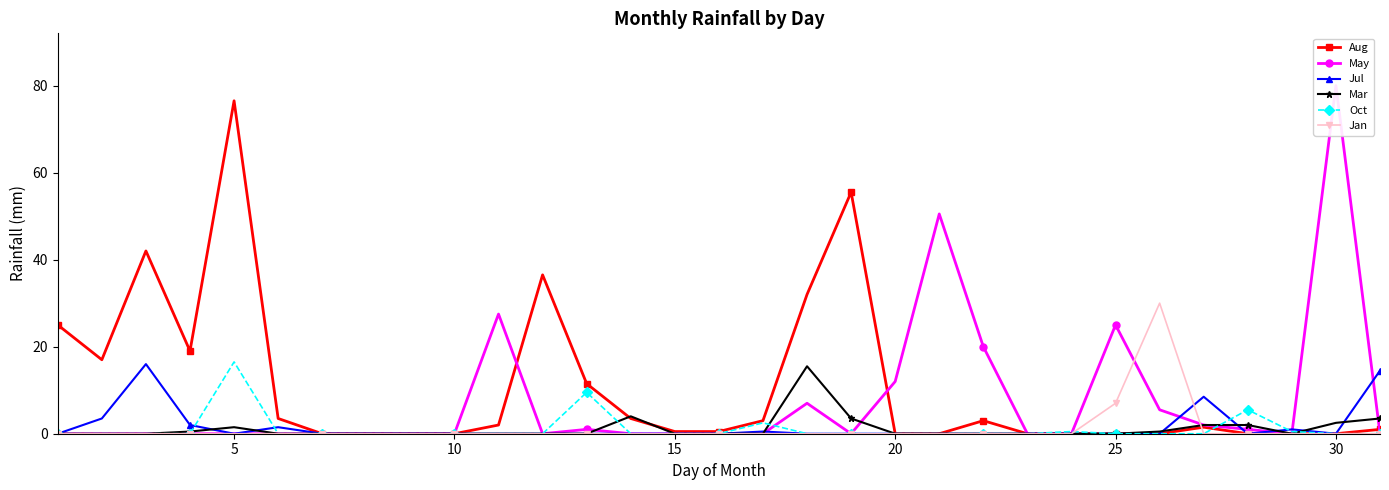

The Jul series shows -10.4 at 15. True or false?

False